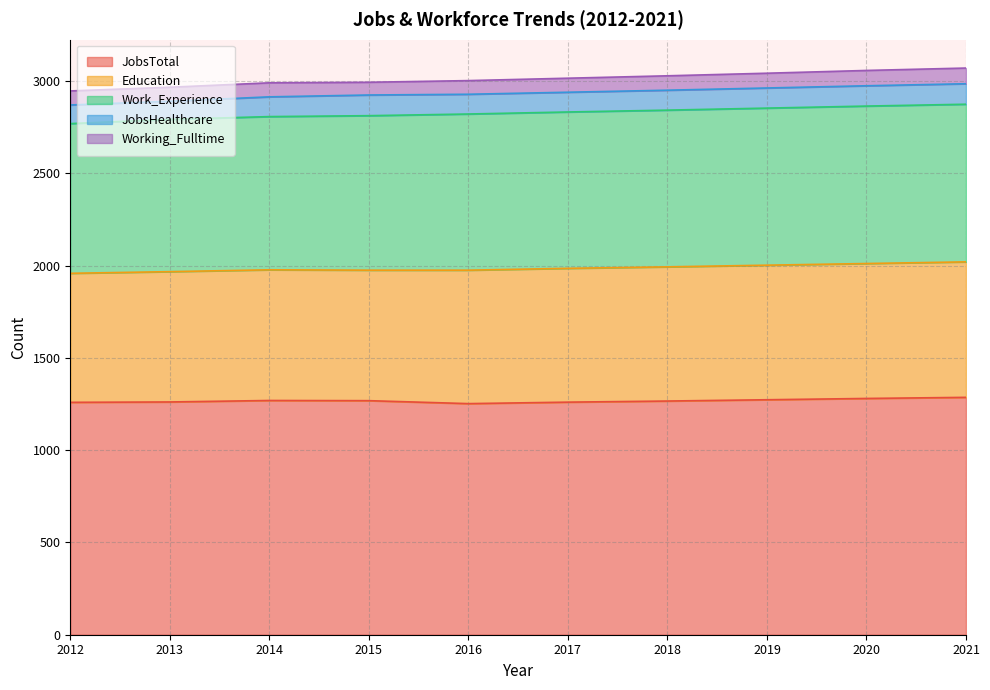

What are all the series names shown in the legend?

JobsTotal, Education, Work_Experience, JobsHealthcare, Working_Fulltime